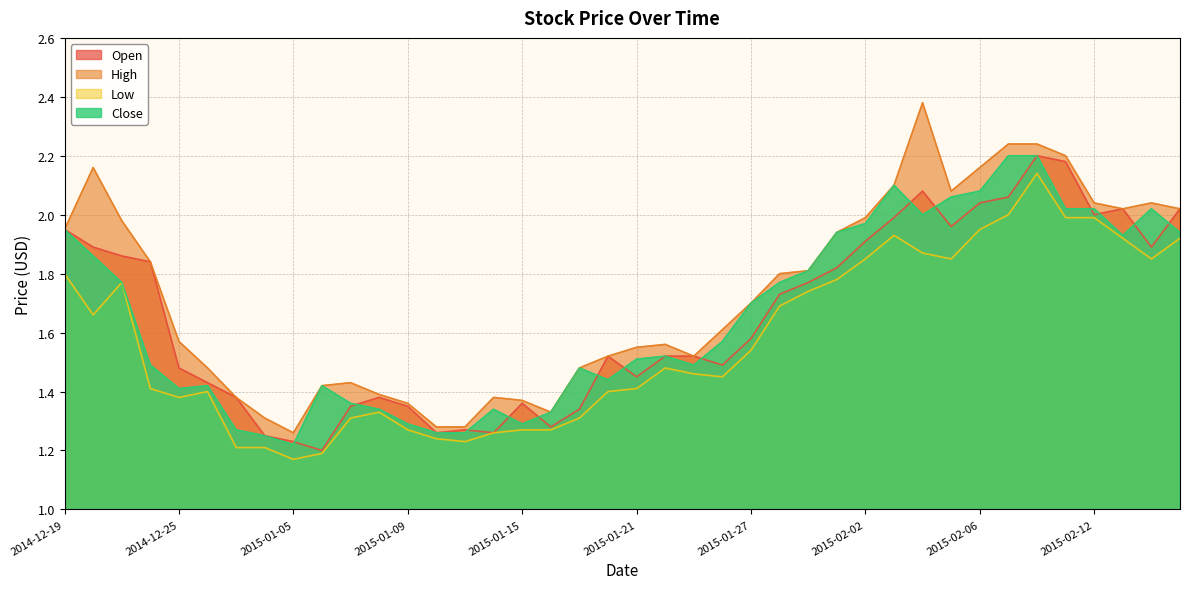

Rank the categories by High value from lowest to highest.

2015-01-05, 2015-01-12, 2015-01-13, 2014-12-30, 2015-01-16, 2015-01-09, 2015-01-15, 2014-12-29, 2015-01-14, 2015-01-08, 2015-01-06, 2015-01-07, 2014-12-26, 2015-01-19, 2015-01-20, 2015-01-23, 2015-01-21, 2015-01-22, 2014-12-25, 2015-01-26, 2015-01-27, 2015-01-28, 2015-01-29, 2014-12-24, 2015-01-30, 2014-12-19, 2014-12-23, 2015-02-02, 2015-02-13, 2015-02-17, 2015-02-12, 2015-02-16, 2015-02-05, 2015-02-03, 2014-12-22, 2015-02-06, 2015-02-11, 2015-02-09, 2015-02-10, 2015-02-04